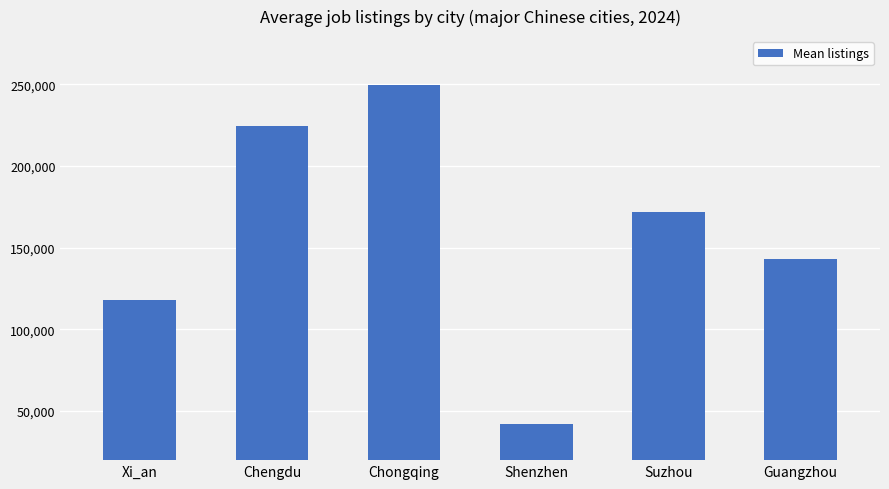

List the labels in order of value, smallest first.

Shenzhen, Xi_an, Guangzhou, Suzhou, Chengdu, Chongqing